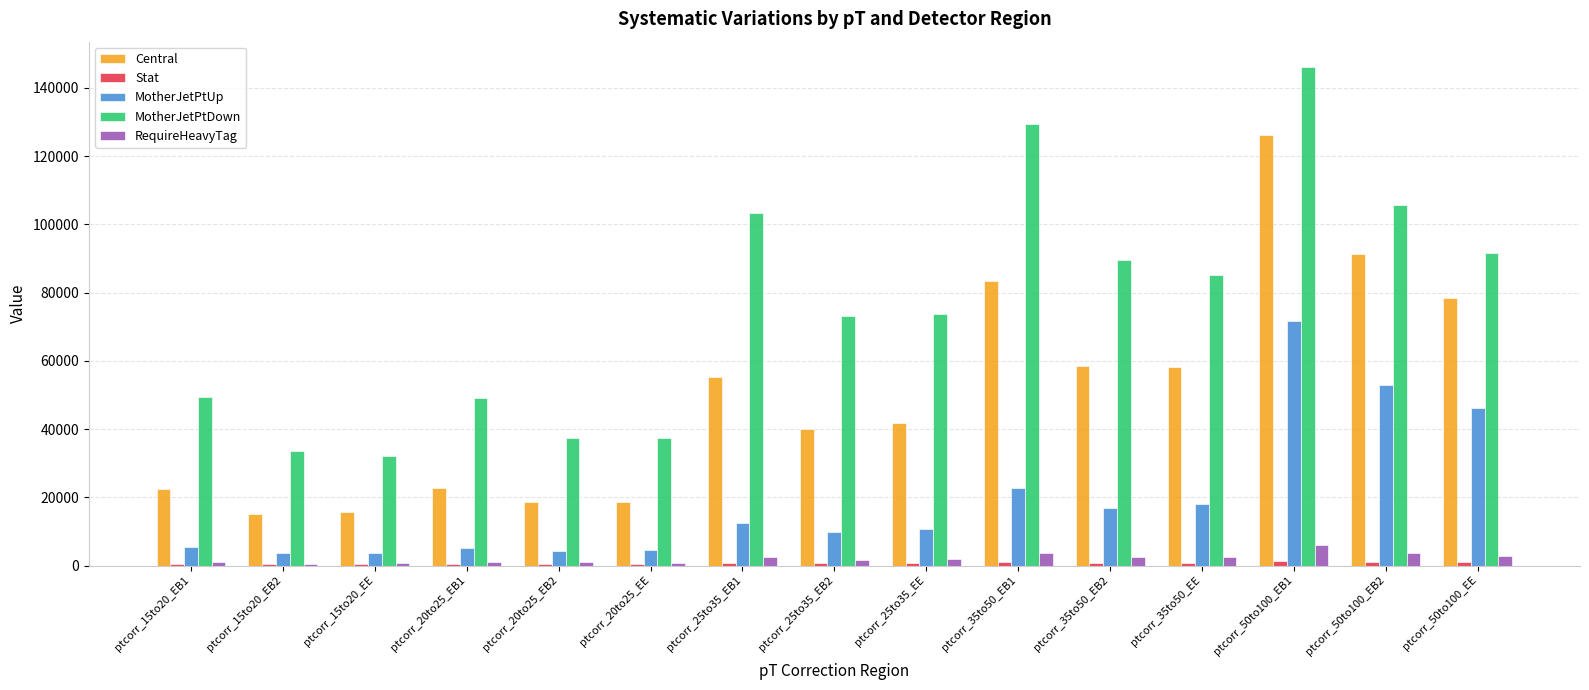

How many groups of bars are there?

15